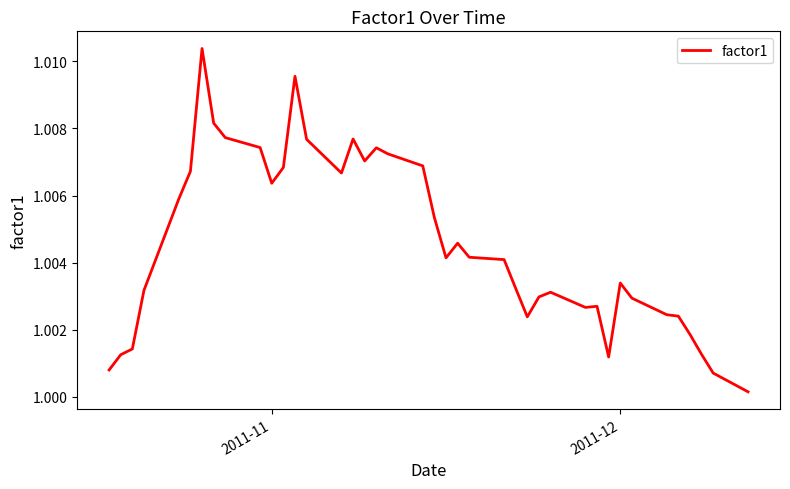

Is this an area chart (filled region under the line)?

No